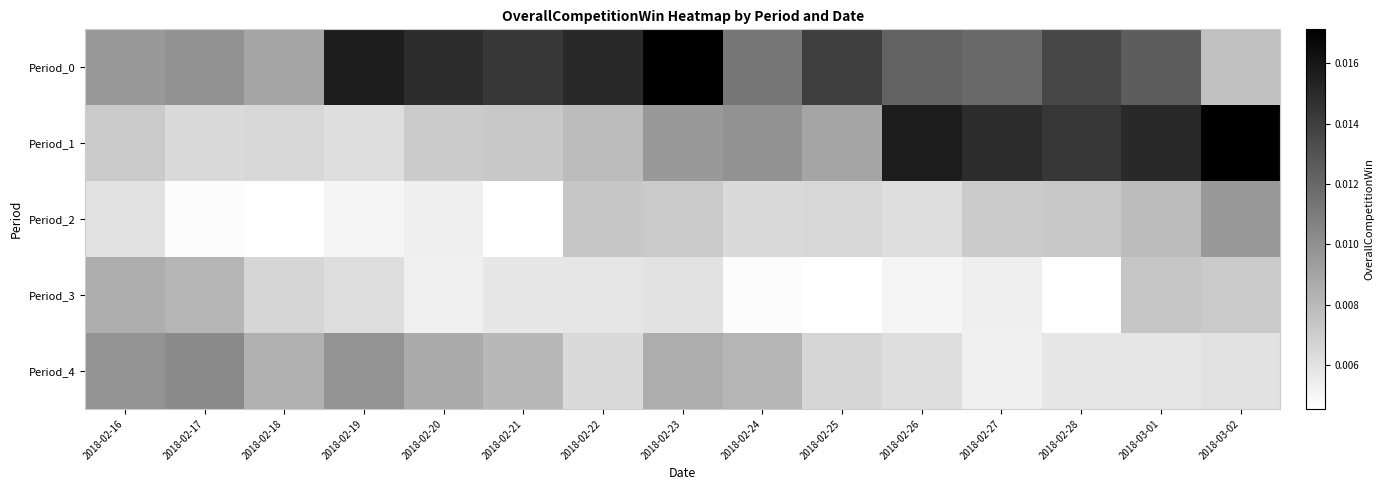

At which category is the sum across all series the highest?

2018-03-01